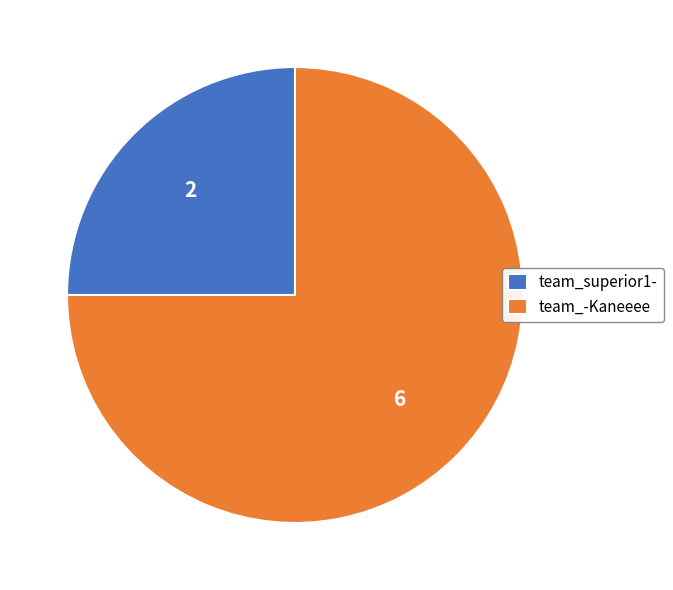

Which slice is the largest?

team_-Kaneeee